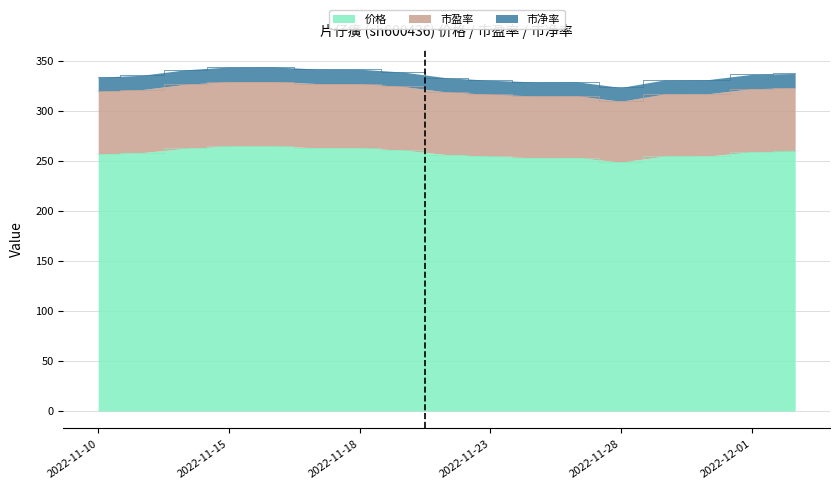

True or false: 市净率 has a value of 329.1 at 2022-11-25.

True